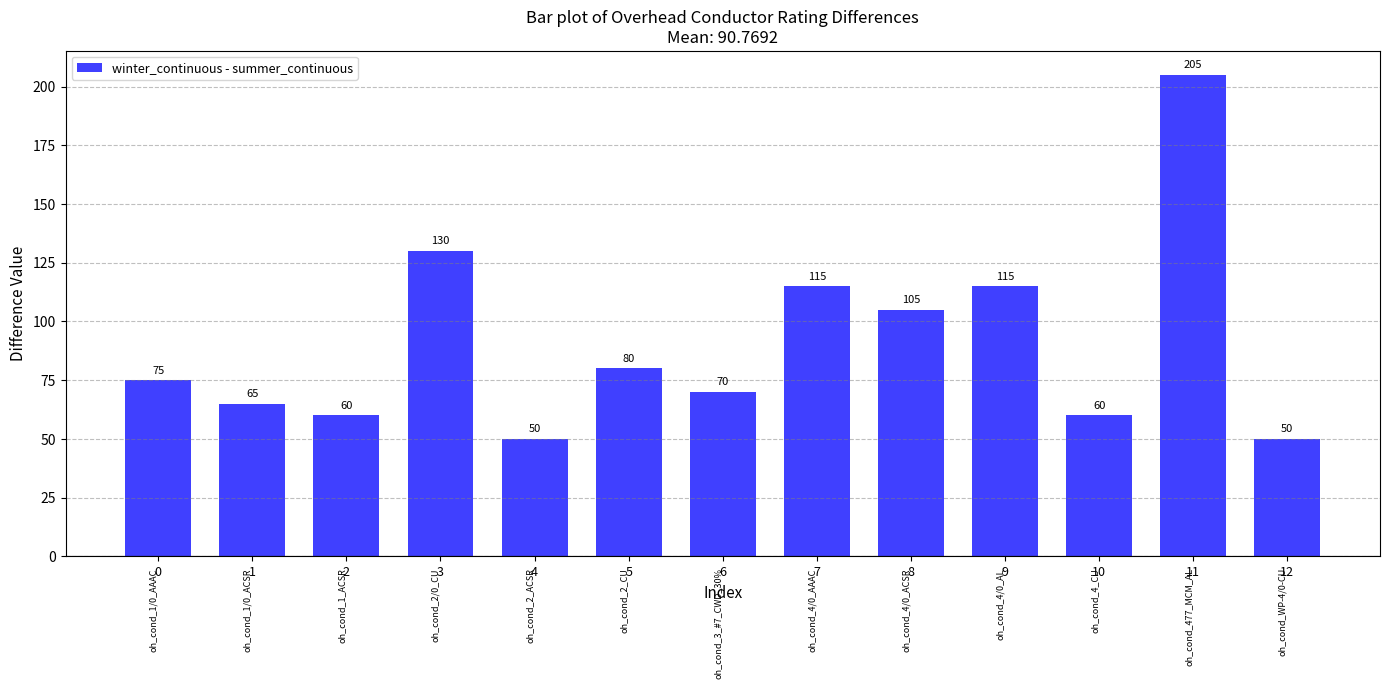

Between 12 and 7, which is larger?

7